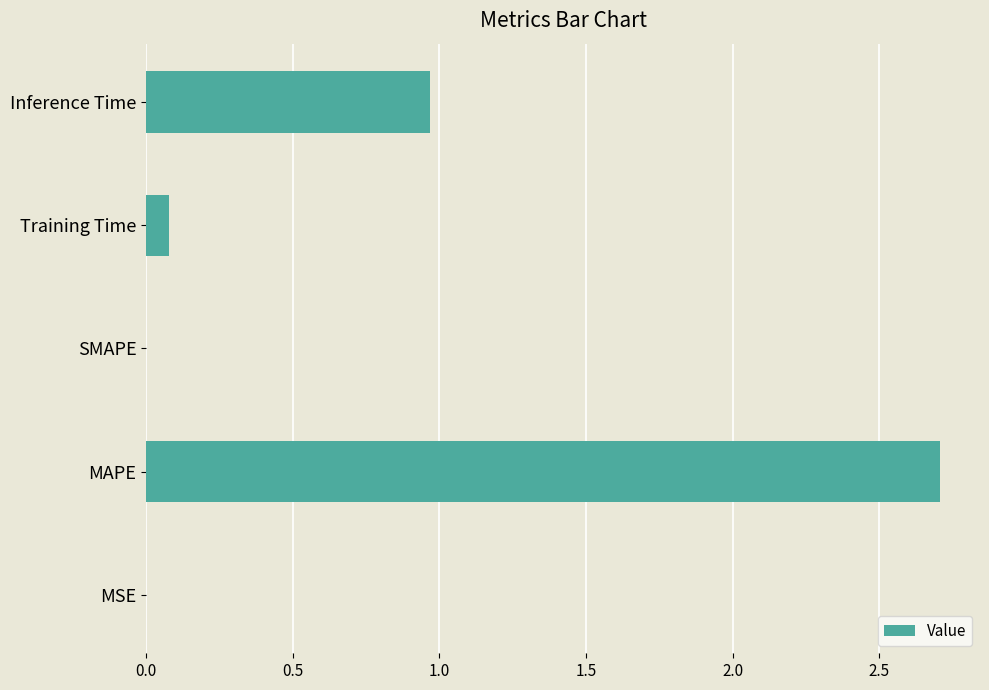

At which label is the value closest to 1?

Inference Time